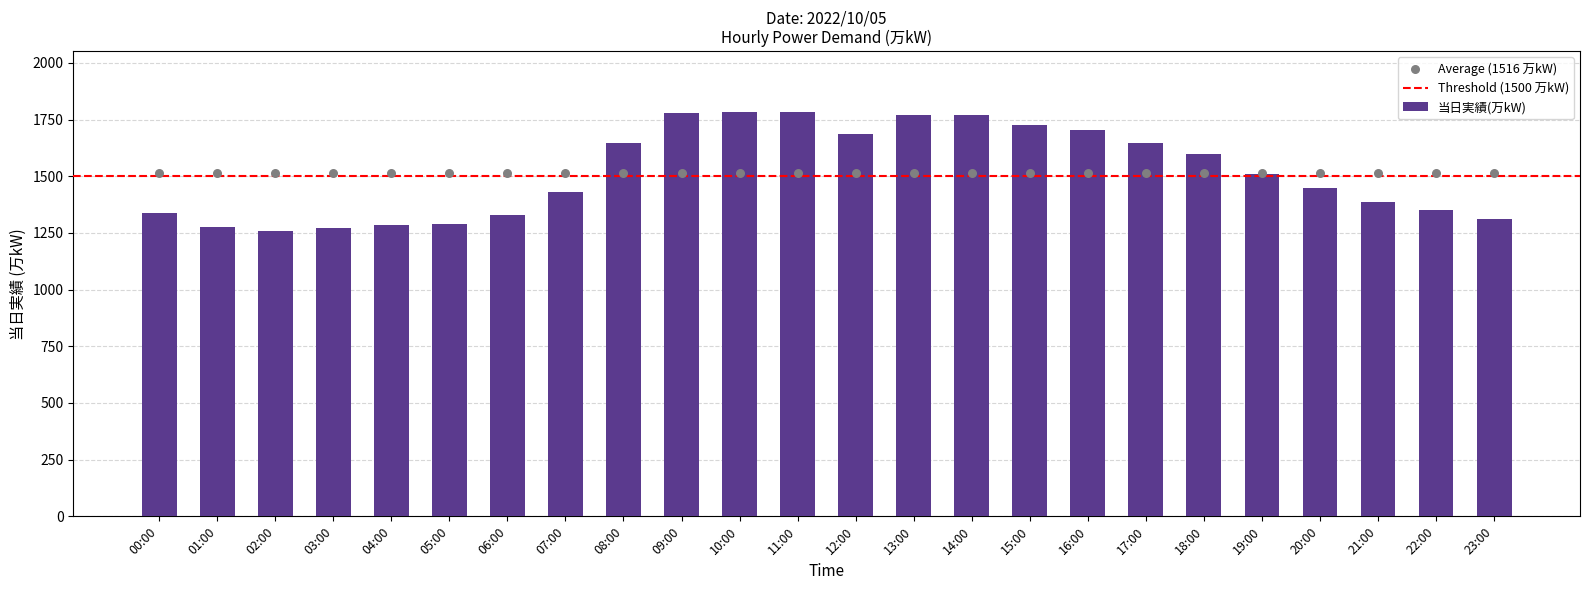

What is the ratio of the value at 09:00 to the value at 07:00?

1.2